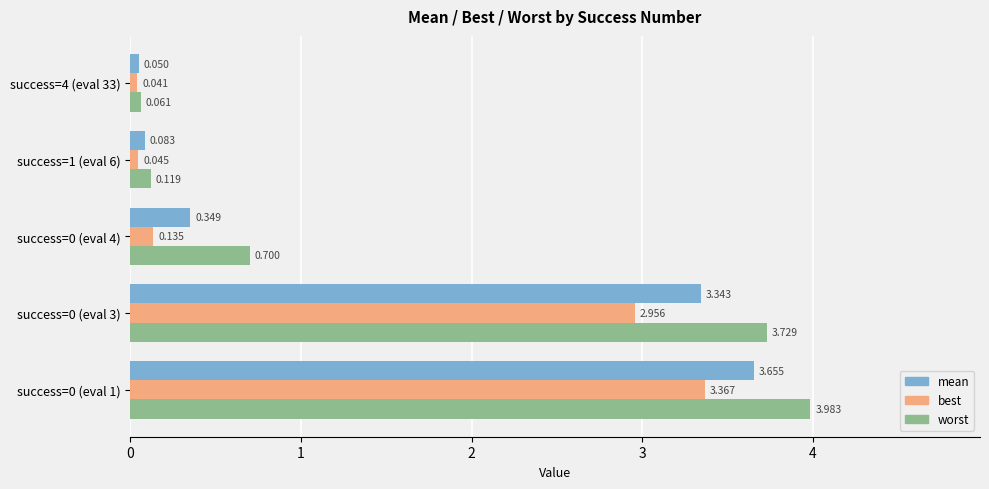

What is the greatest value displayed?

4.0